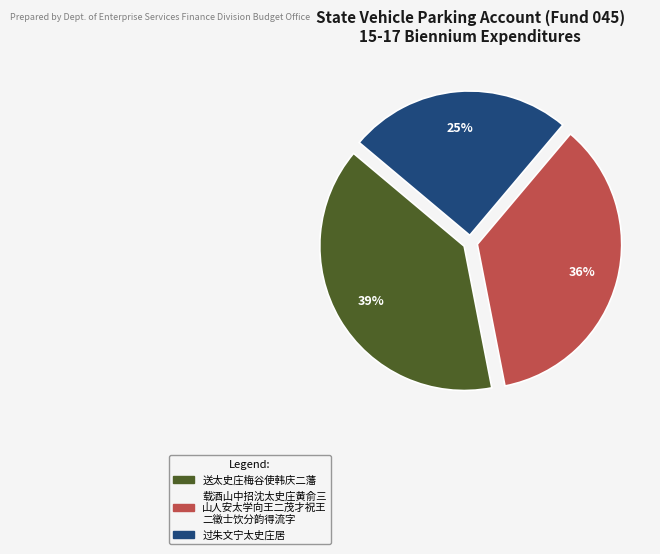

To the nearest percent, what is the average slice percentage?

33%